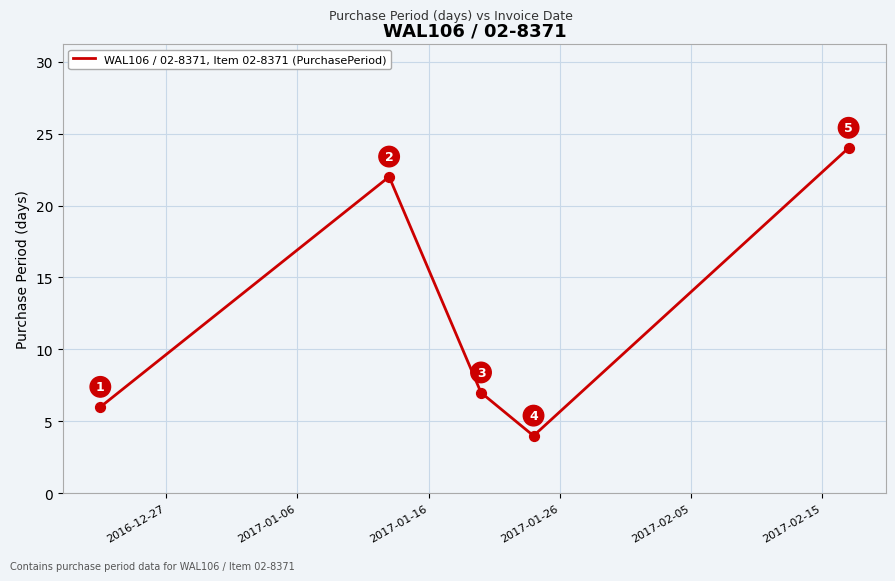

What is the sum of all values?

63